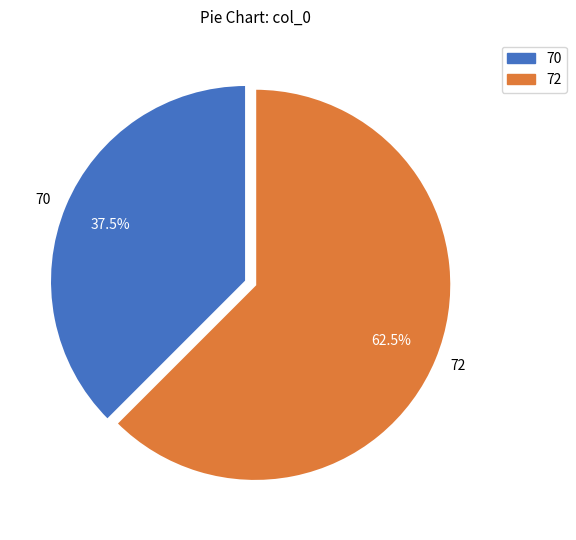

Which has a higher value, 72 or 70?

72